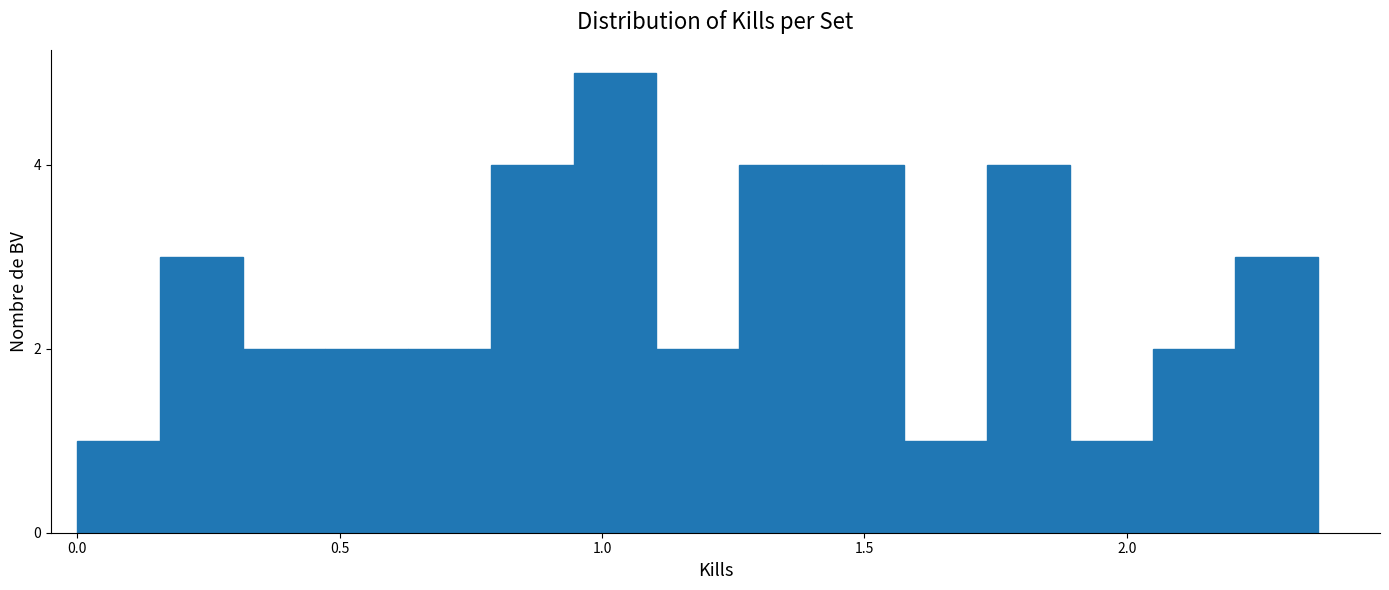

Read against the x-axis, roughly where is the centre of the tallest bar?

1.00